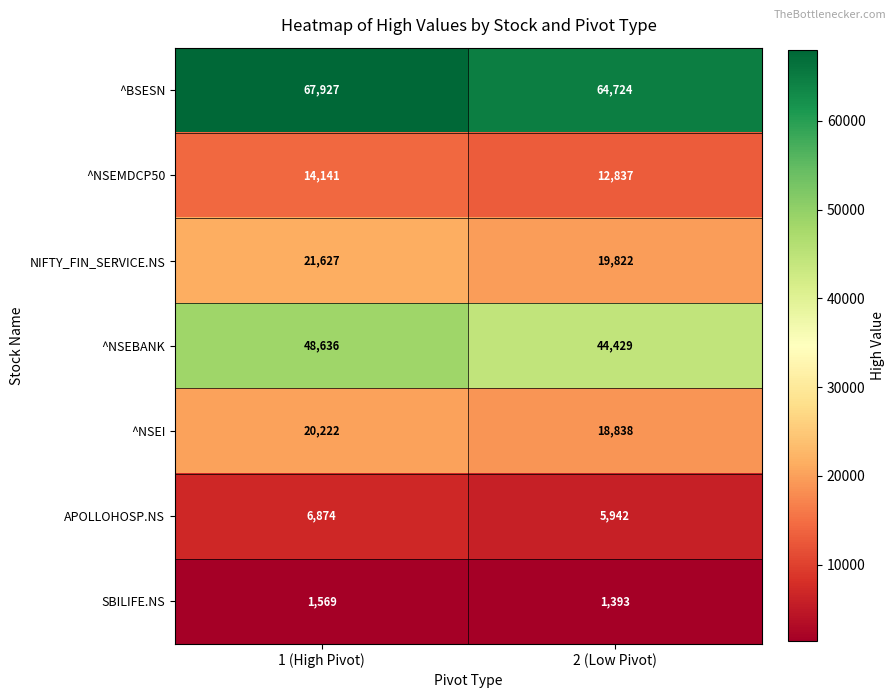

How many categories are shown in the chart?

2